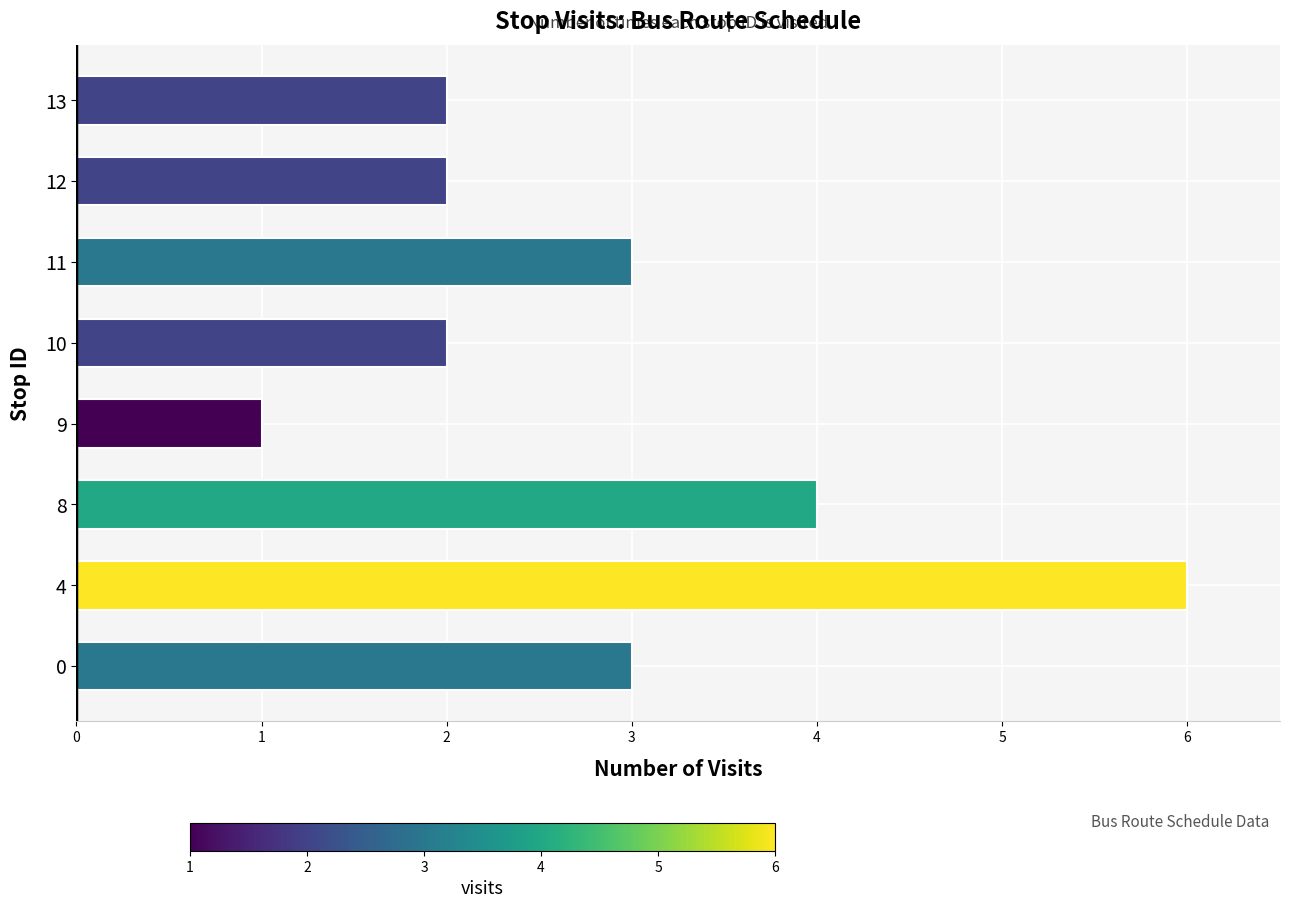

What is the average value?

3